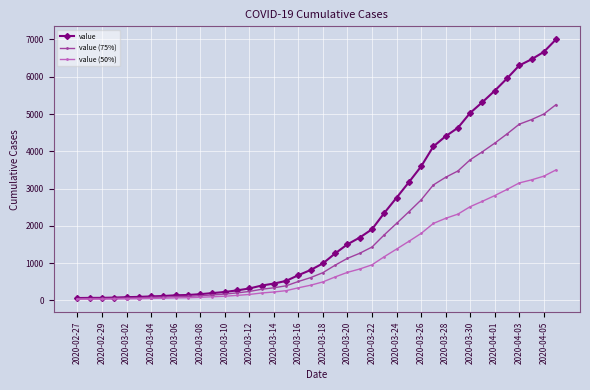

What is the value of the value (75%) point at the 14th from the left?

201.8